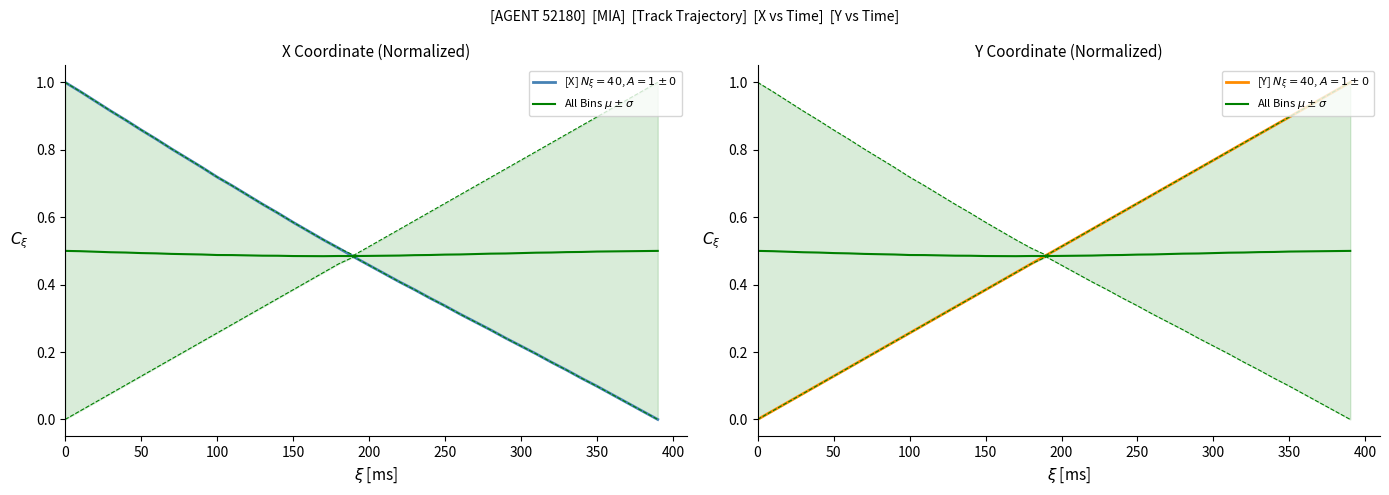

In All Bins $\mu\pm\sigma$, how many points are lower than both neighbors (excluding endpoints)?

2